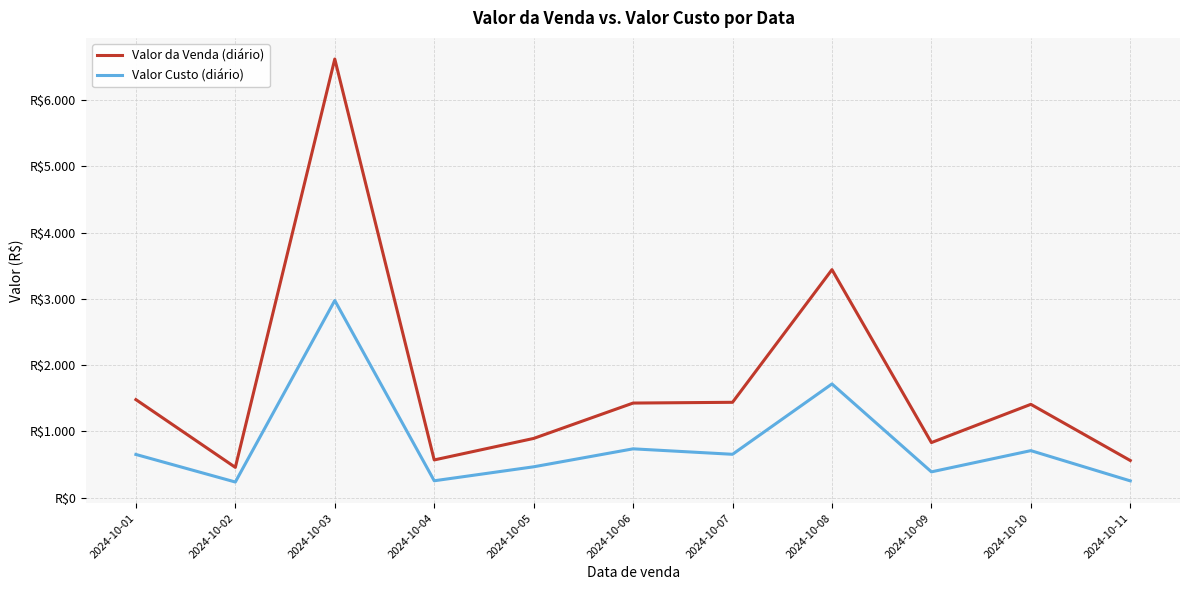

What is the difference between the maximum and second lowest values in the Valor da Venda (diário) series?

6062.5